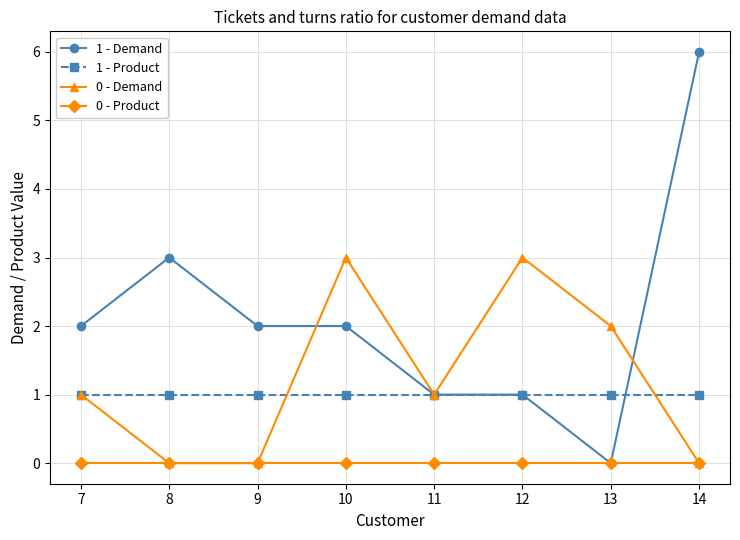

Reading left to right, list all the values displayed in this chart.

1 - Demand: 7=2	8=3	9=2	10=2	11=1	12=1	13=0	14=6
1 - Product: 7=1	8=1	9=1	10=1	11=1	12=1	13=1	14=1
0 - Demand: 7=1	8=0	9=0	10=3	11=1	12=3	13=2	14=0
0 - Product: 7=0	8=0	9=0	10=0	11=0	12=0	13=0	14=0